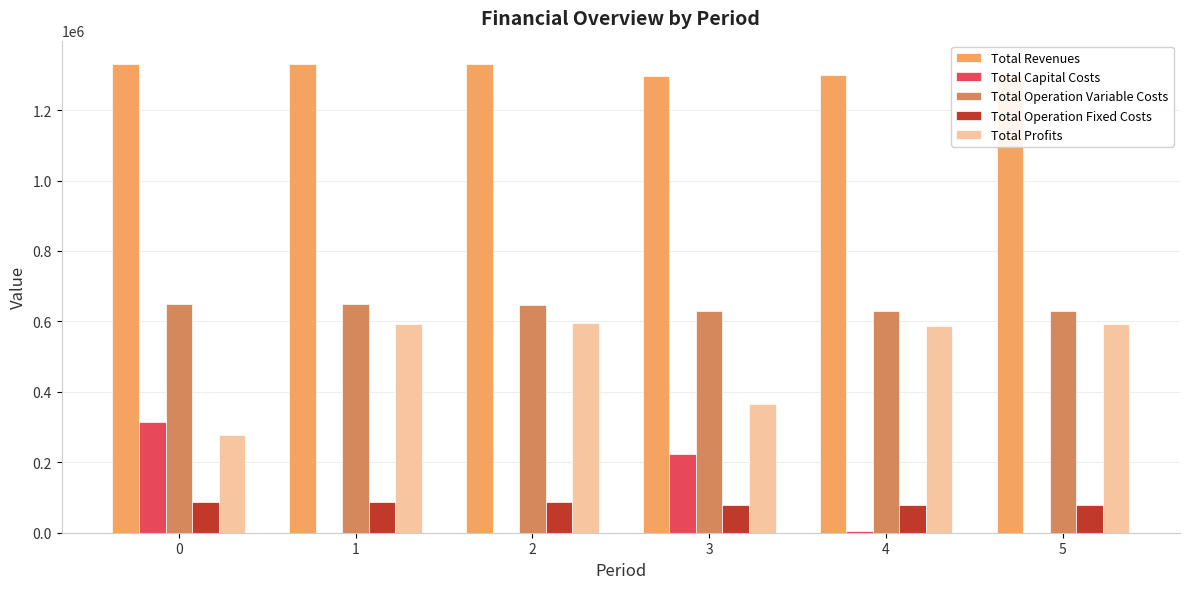

Is the value of Total Capital Costs at 2 greater than the value of Total Operation Fixed Costs at 2?

No